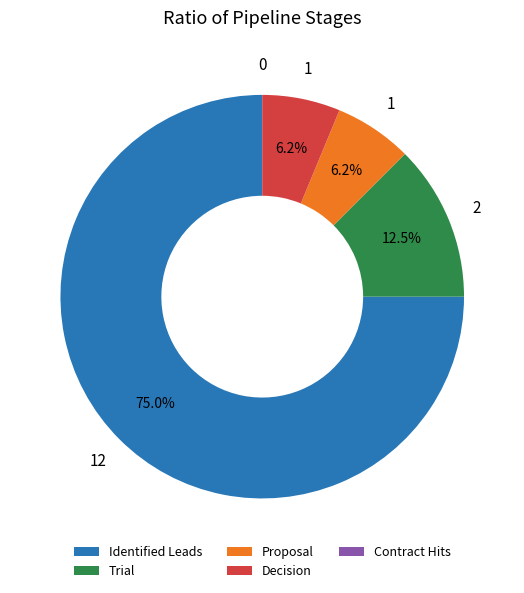

The Proposal slice represents 6% of the pie. True or false?

True